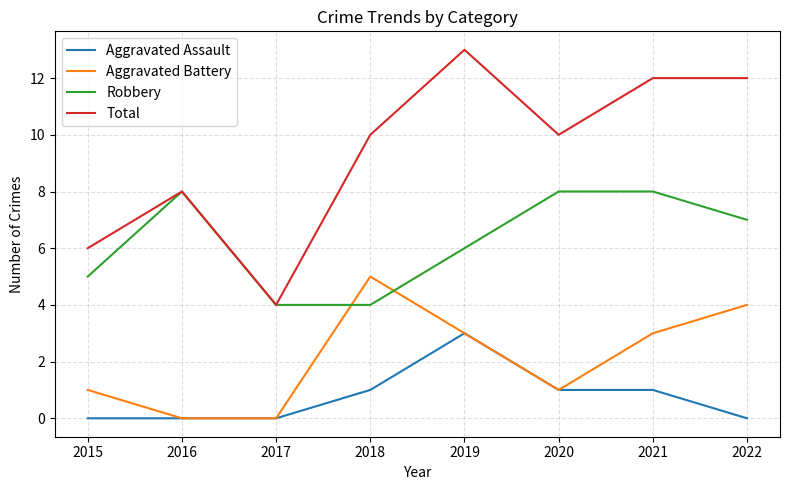

The Total series shows 13 at 2016. True or false?

False